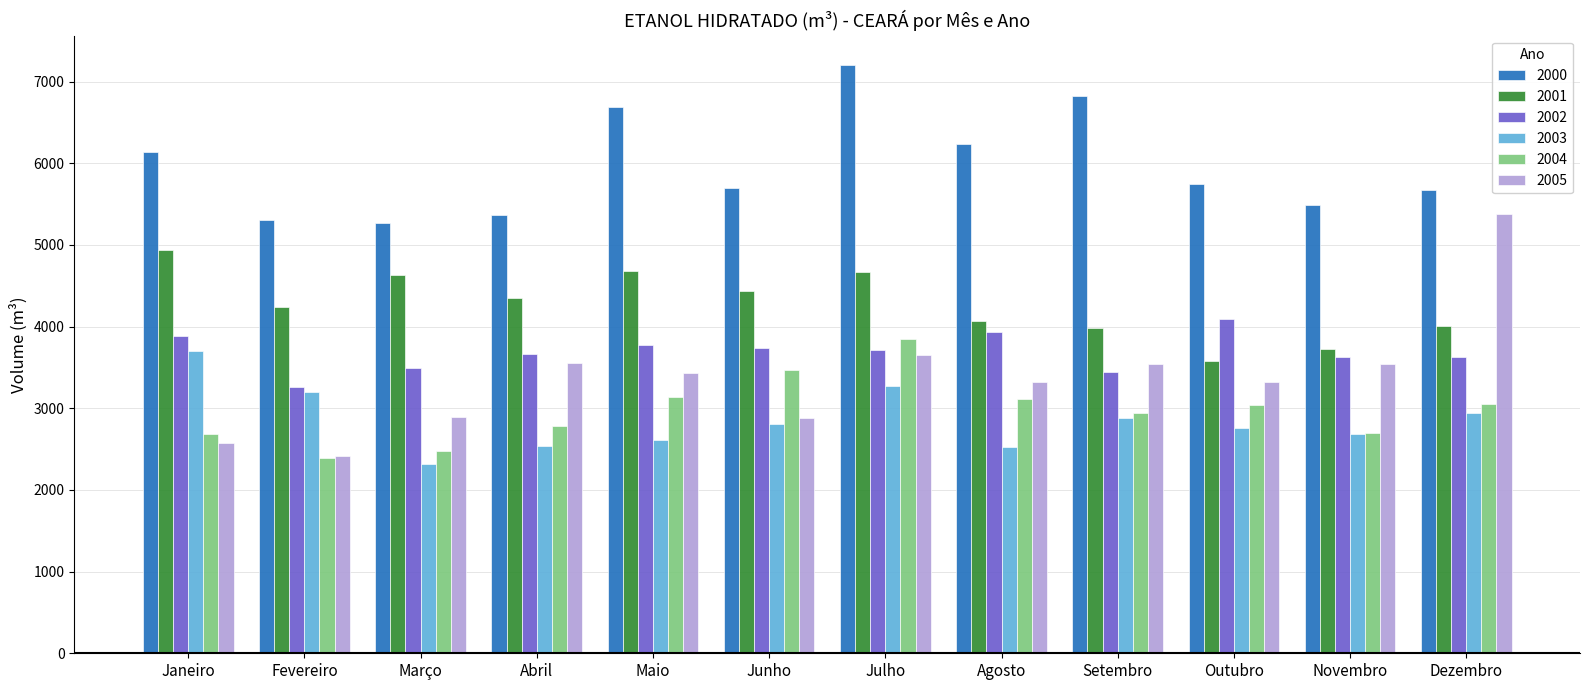

What is the sum of the 2000 values at Abril and Novembro?

10852.0